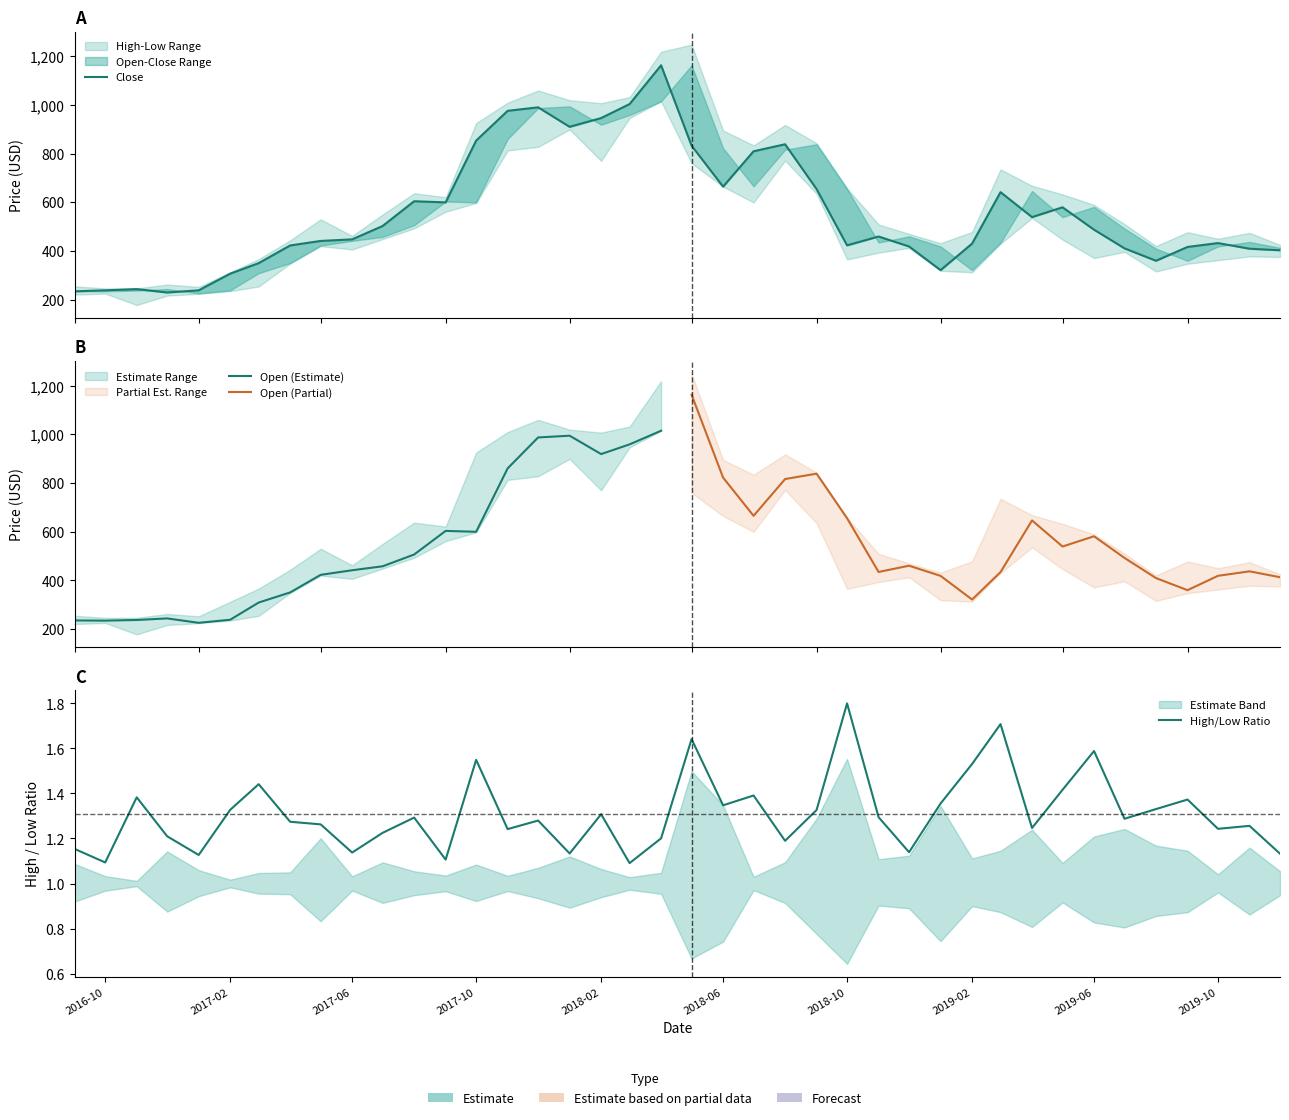

How many lines are shown in the chart?

4